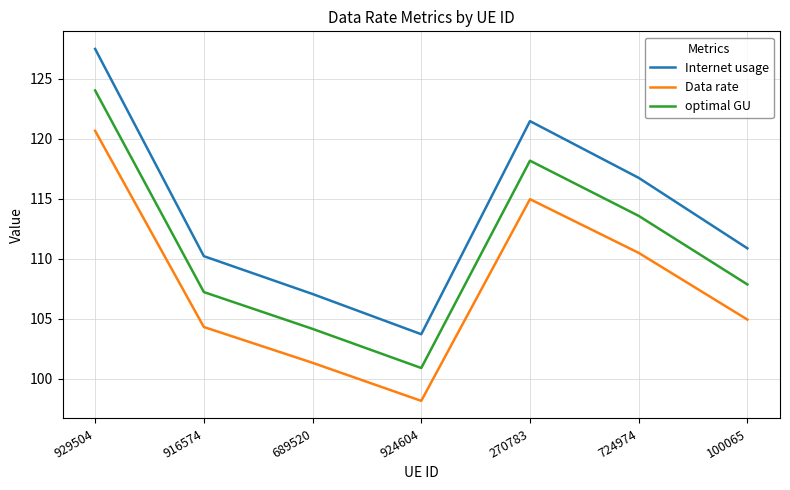

What is the difference between the highest and lowest values at 924604?

5.6